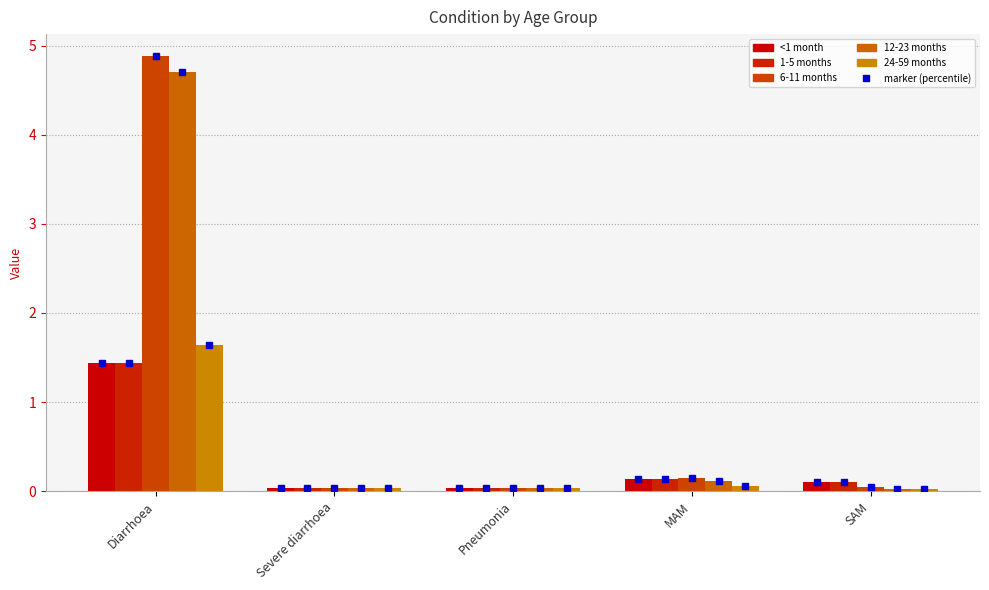

Reading left to right, extract all data points from this chart.

<1 month: Diarrhoea=1.4	Severe diarrhoea=0.0	Pneumonia=0.0	MAM=0.1	SAM=0.1
1-5 months: Diarrhoea=1.4	Severe diarrhoea=0.0	Pneumonia=0.0	MAM=0.1	SAM=0.1
6-11 months: Diarrhoea=4.9	Severe diarrhoea=0.0	Pneumonia=0.0	MAM=0.1	SAM=0.0
12-23 months: Diarrhoea=4.7	Severe diarrhoea=0.0	Pneumonia=0.0	MAM=0.1	SAM=0.0
24-59 months: Diarrhoea=1.6	Severe diarrhoea=0.0	Pneumonia=0.0	MAM=0.1	SAM=0.0